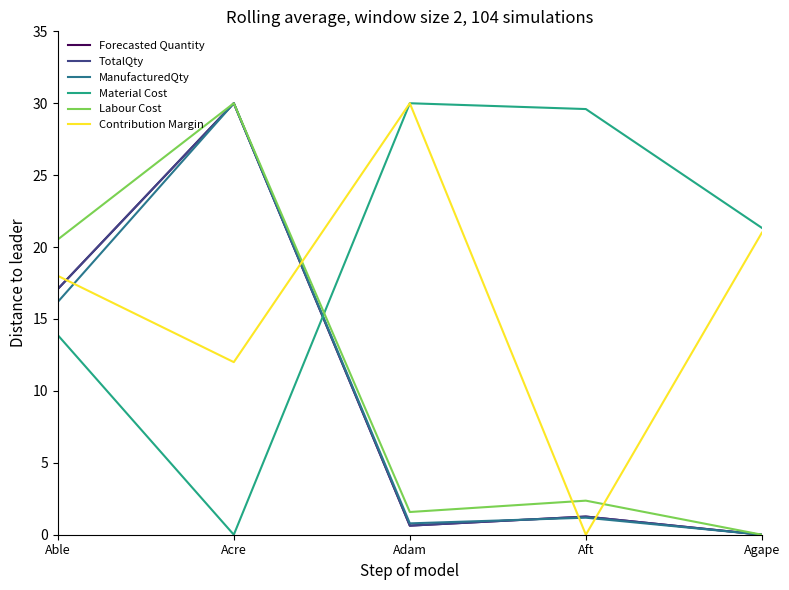

At how many categories does at least one series exceed 21?

4